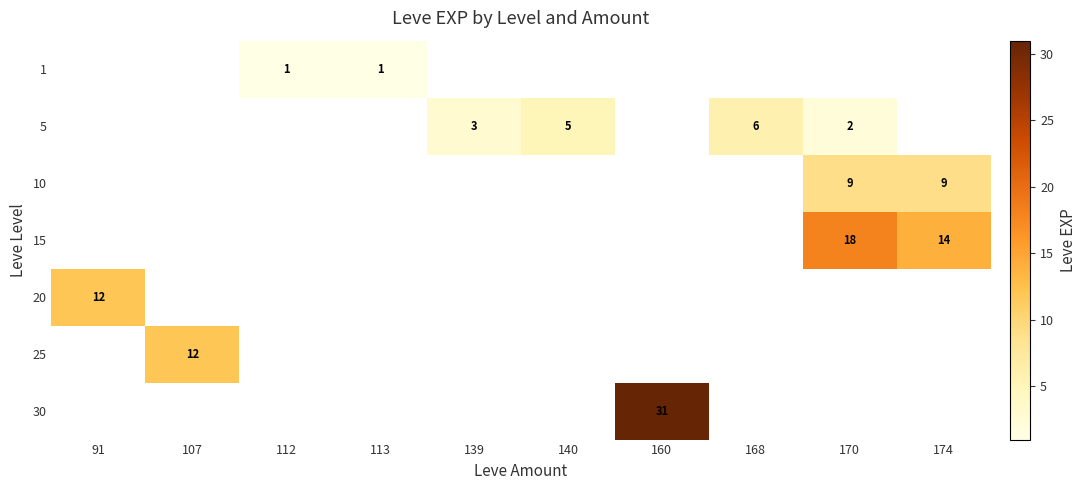

Between 112 and 107, which is larger?

107